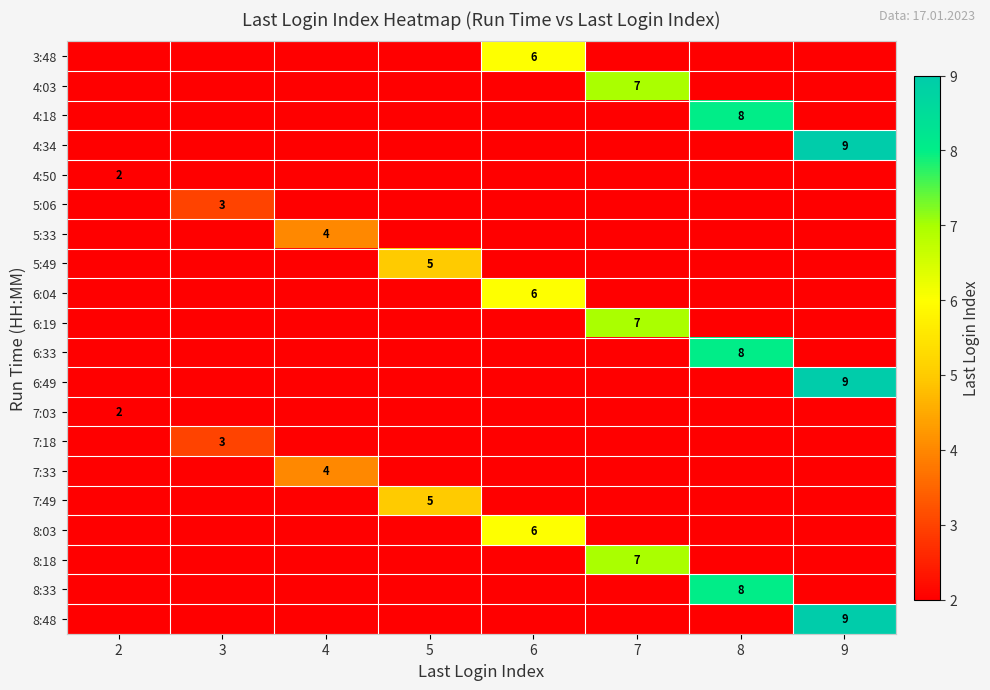

What is the difference between the highest and lowest values at 8?

8